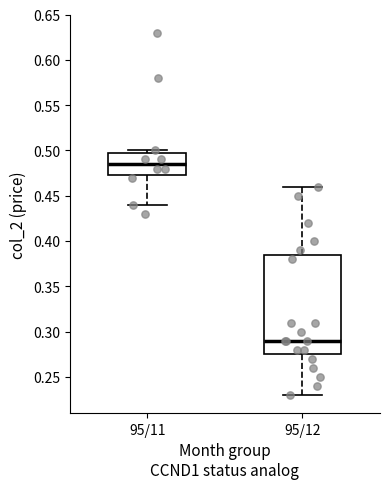

Which box has the highest median line?

95/11